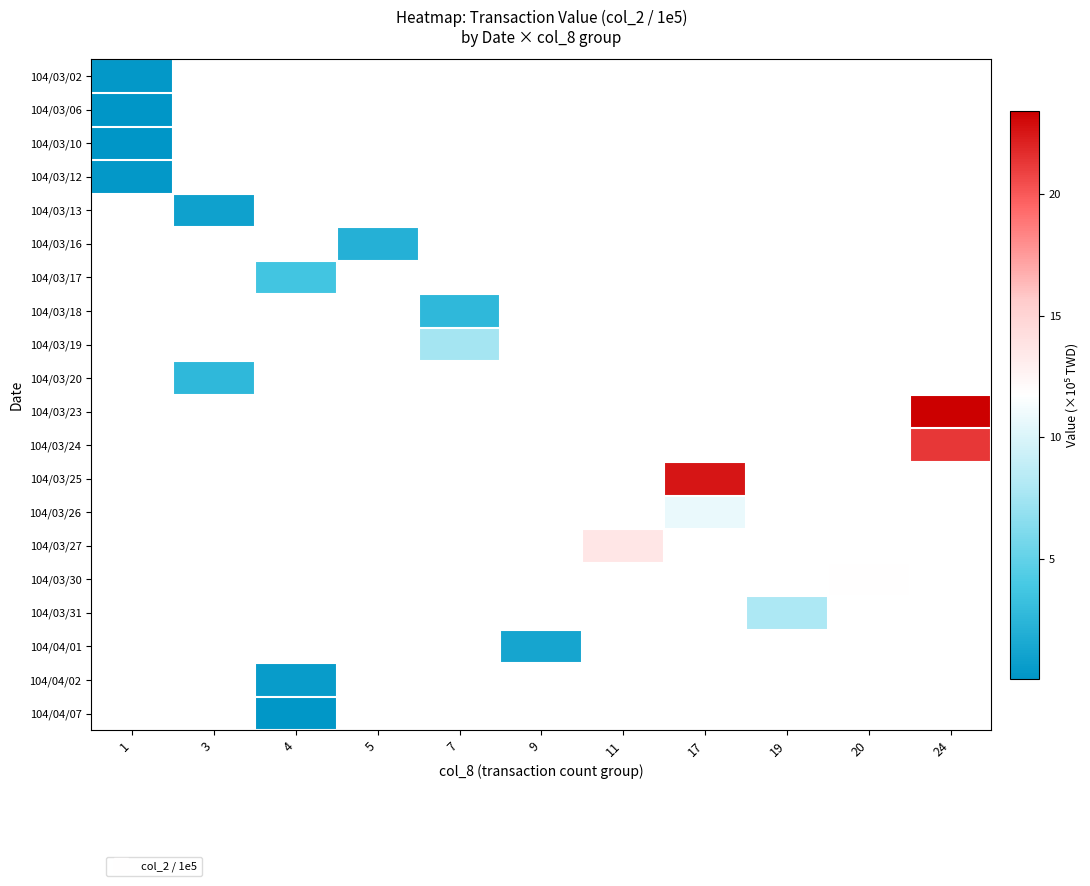

What is the spread (max minus min) of values at 1?

0.2